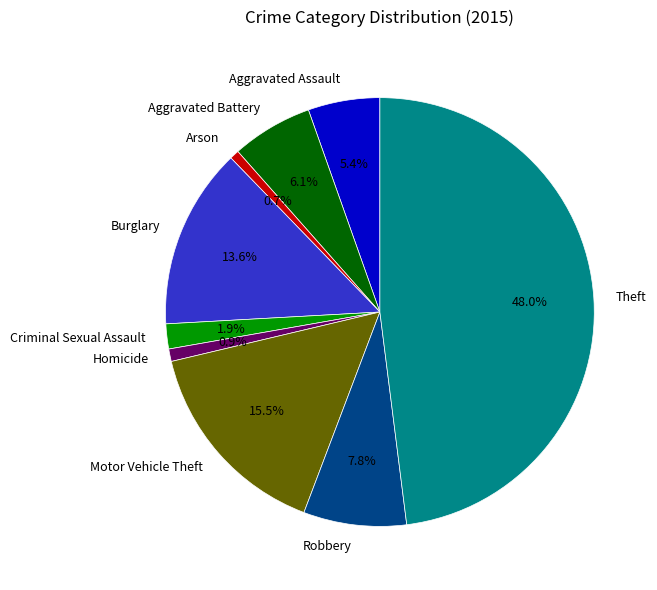

Count the number of slices in the pie.

9